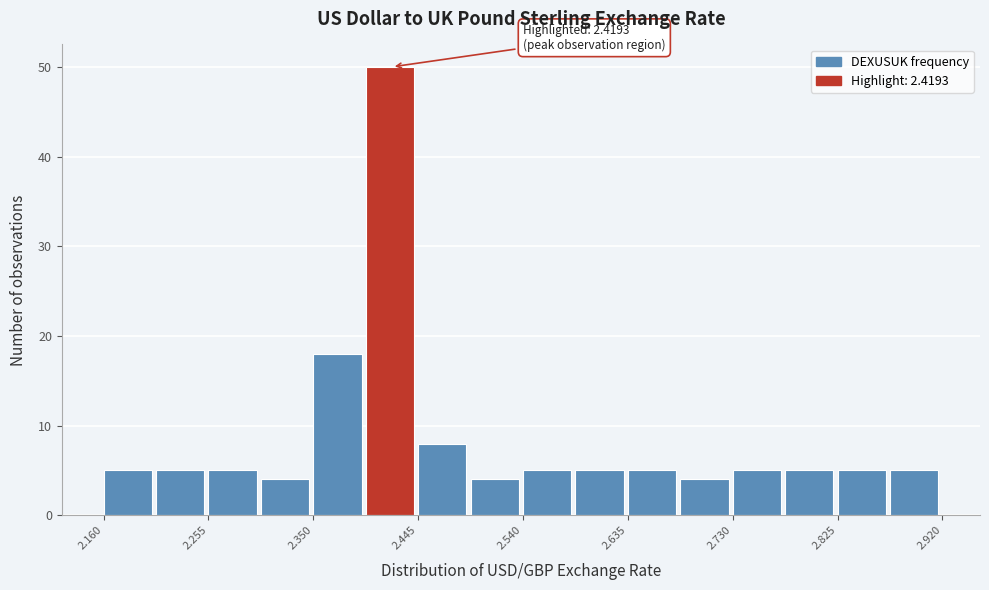

Over which range of the x-axis is the bar tallest?

2.40 to 2.45